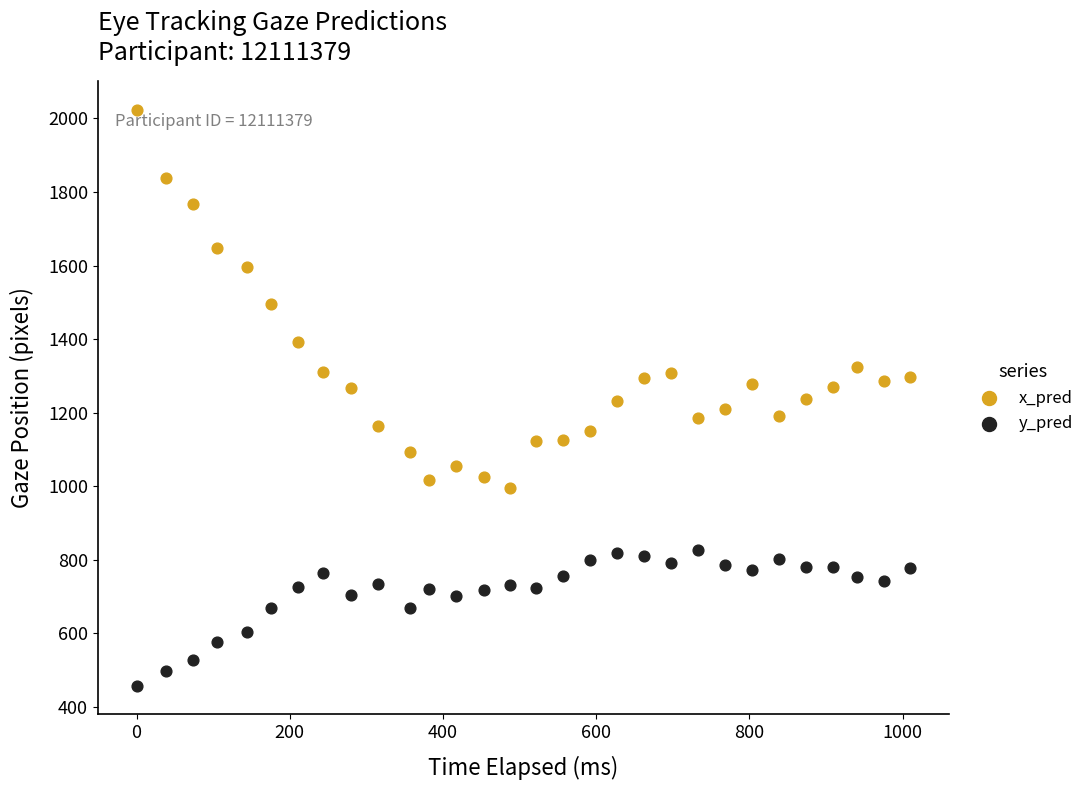

What is the X range (max minus min) for the scatter plot?

1009.9